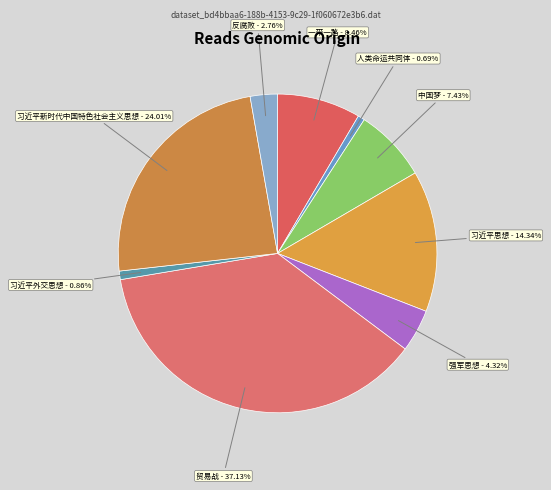

Is there a majority slice in this chart?

No